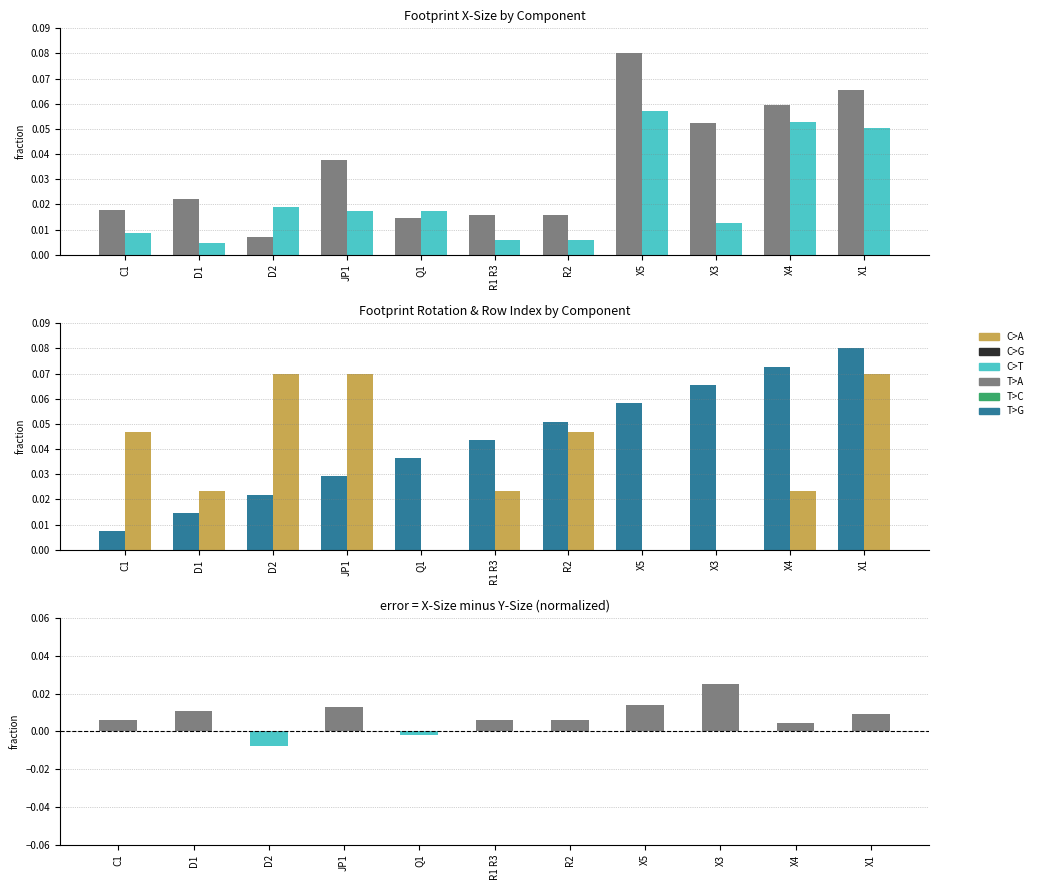

Reading left to right, list all the values displayed in this chart.

Footprint X-Size: 0.0	0.0	0.0	0.0	0.0	0.0	0.0	0.1	0.1	0.1	0.1
Footprint Y-Size: 0.0	0.0	0.0	0.0	0.0	0.0	0.0	0.1	0.0	0.1	0.1
Row: 0.0	0.0	0.0	0.0	0.0	0.0	0.1	0.1	0.1	0.1	0.1
Footprint Rot: 0.0	0.0	0.1	0.1	0.0	0.0	0.0	0.0	0.0	0.0	0.1
X-Size minus Y-Size: 0.0	0.0	-0.0	0.0	-0.0	0.0	0.0	0.0	0.0	0.0	0.0